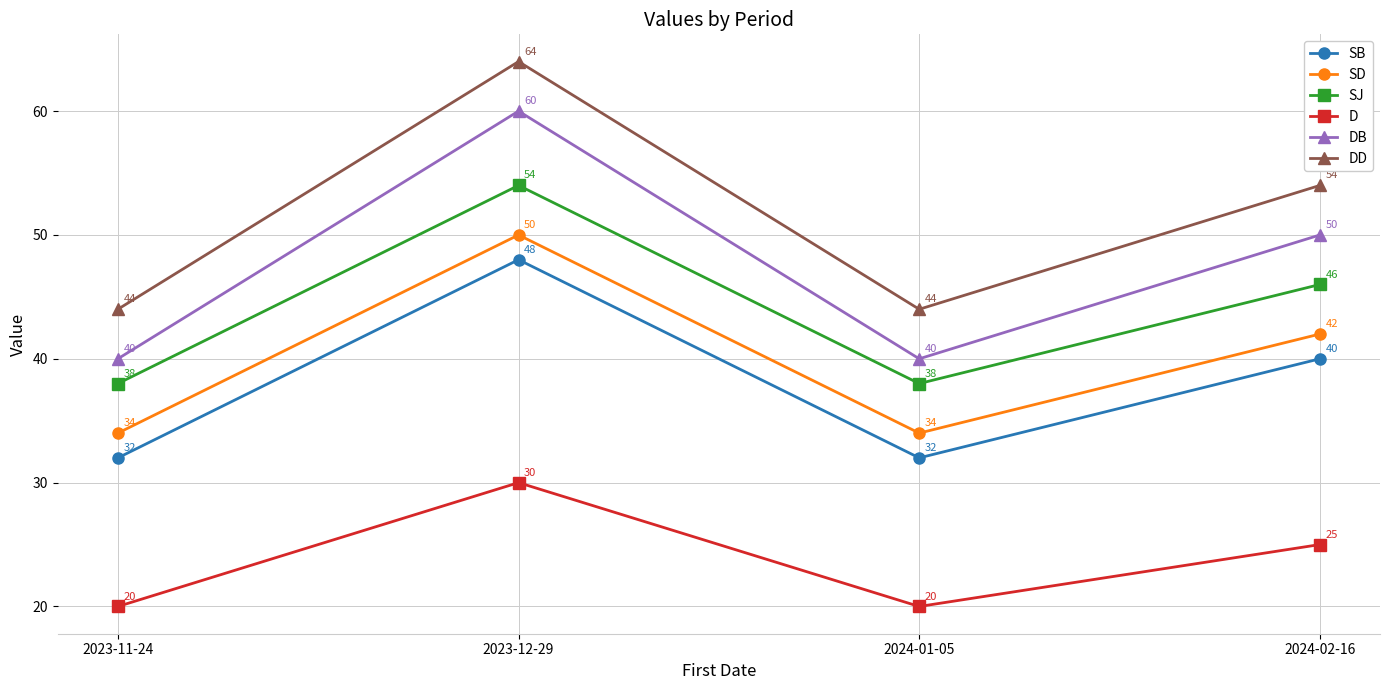

At 2024-01-05, list the series in order from largest to smallest.

DD, DB, SJ, SD, SB, D